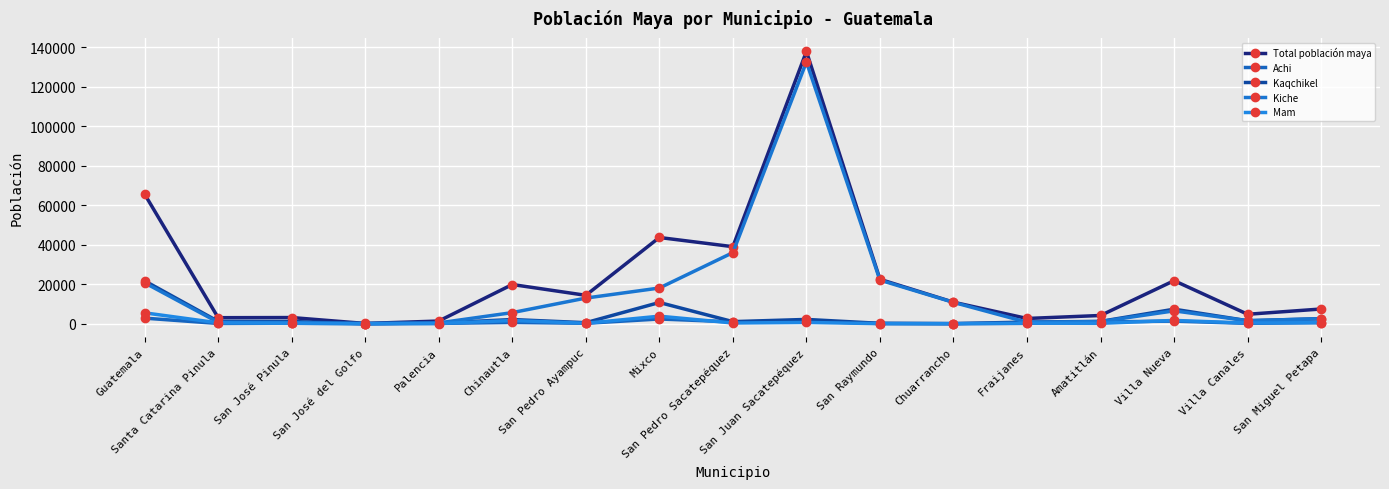

Does the chart have visible grid lines?

Yes